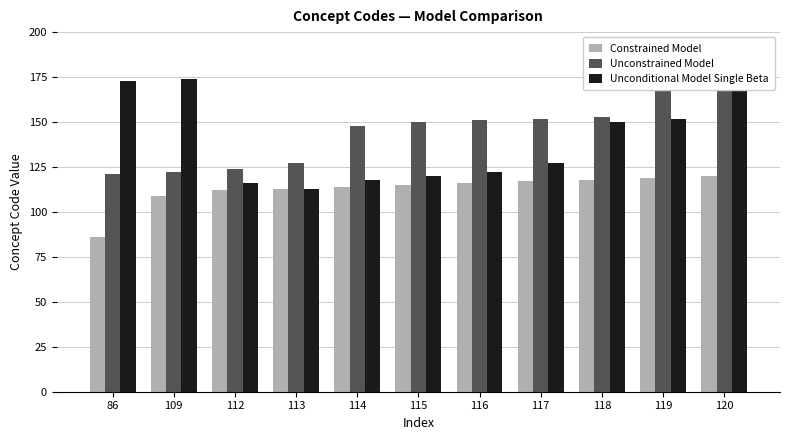

What is the spread (max minus min) of values at 112?

12